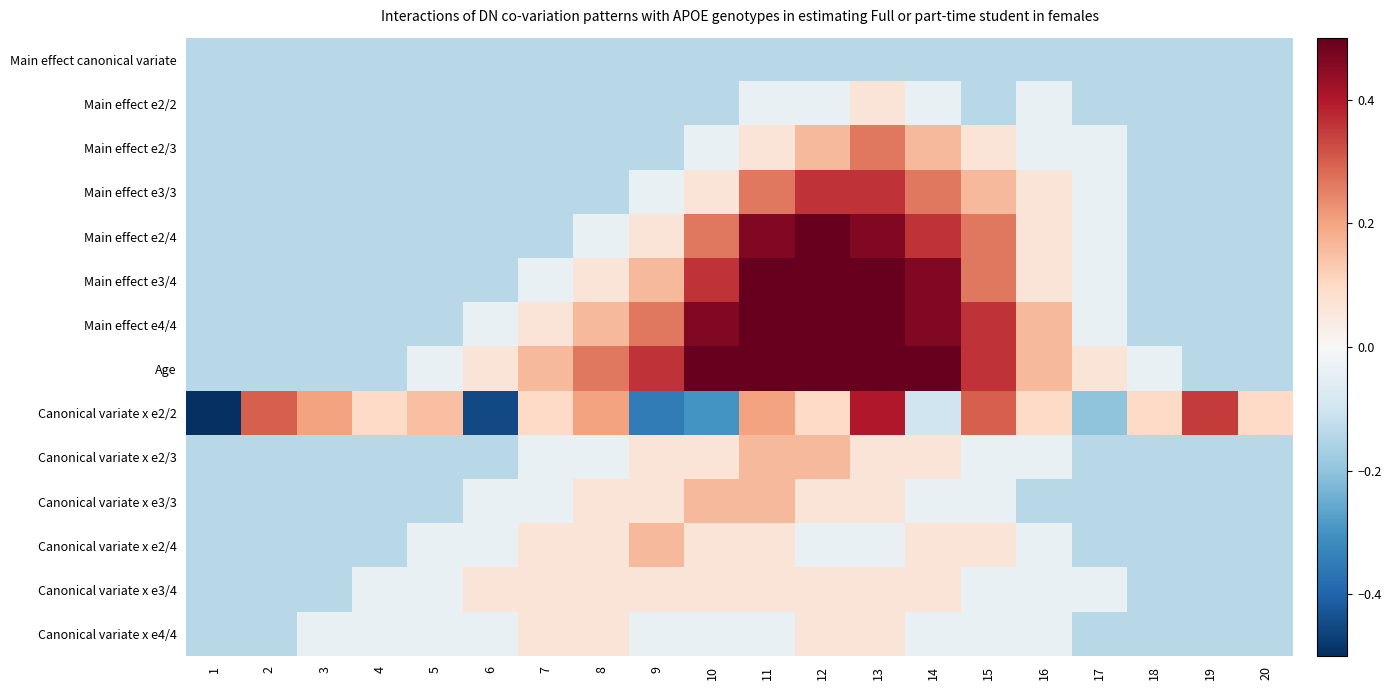

Reading left to right, extract all data points from this chart.

Main effect canonical variate: 1=-0.1	2=-0.1	3=-0.1	4=-0.1	5=-0.1	6=-0.1	7=-0.1	8=-0.1	9=-0.1	10=-0.1	11=-0.1	12=-0.1	13=-0.1	14=-0.1	15=-0.1	16=-0.1	17=-0.1	18=-0.1	19=-0.1	20=-0.1
Main effect e2/2: 1=-0.1	2=-0.1	3=-0.1	4=-0.1	5=-0.1	6=-0.1	7=-0.1	8=-0.1	9=-0.1	10=-0.1	11=-0.0	12=-0.0	13=0.1	14=-0.0	15=-0.1	16=-0.0	17=-0.1	18=-0.1	19=-0.1	20=-0.1
Main effect e2/3: 1=-0.1	2=-0.1	3=-0.1	4=-0.1	5=-0.1	6=-0.1	7=-0.1	8=-0.1	9=-0.1	10=-0.0	11=0.1	12=0.2	13=0.3	14=0.2	15=0.1	16=-0.0	17=-0.0	18=-0.1	19=-0.1	20=-0.1
Main effect e3/3: 1=-0.1	2=-0.1	3=-0.1	4=-0.1	5=-0.1	6=-0.1	7=-0.1	8=-0.1	9=-0.0	10=0.1	11=0.3	12=0.4	13=0.4	14=0.3	15=0.2	16=0.1	17=-0.0	18=-0.1	19=-0.1	20=-0.1
Main effect e2/4: 1=-0.1	2=-0.1	3=-0.1	4=-0.1	5=-0.1	6=-0.1	7=-0.1	8=-0.0	9=0.1	10=0.3	11=0.5	12=0.6	13=0.5	14=0.4	15=0.3	16=0.1	17=-0.0	18=-0.1	19=-0.1	20=-0.1
Main effect e3/4: 1=-0.1	2=-0.1	3=-0.1	4=-0.1	5=-0.1	6=-0.1	7=-0.0	8=0.1	9=0.2	10=0.4	11=0.6	12=0.7	13=0.6	14=0.5	15=0.3	16=0.1	17=-0.0	18=-0.1	19=-0.1	20=-0.1
Main effect e4/4: 1=-0.1	2=-0.1	3=-0.1	4=-0.1	5=-0.1	6=-0.0	7=0.1	8=0.2	9=0.3	10=0.5	11=0.7	12=0.8	13=0.7	14=0.5	15=0.4	16=0.2	17=-0.0	18=-0.1	19=-0.1	20=-0.1
Age: 1=-0.1	2=-0.1	3=-0.1	4=-0.1	5=-0.0	6=0.1	7=0.2	8=0.3	9=0.4	10=0.6	11=0.8	12=0.9	13=0.8	14=0.6	15=0.4	16=0.2	17=0.1	18=-0.0	19=-0.1	20=-0.1
Canonical variate x e2/2: 1=-0.5	2=0.3	3=0.2	4=0.1	5=0.1	6=-0.5	7=0.1	8=0.2	9=-0.3	10=-0.3	11=0.2	12=0.1	13=0.4	14=-0.1	15=0.3	16=0.1	17=-0.2	18=0.1	19=0.3	20=0.1
Canonical variate x e2/3: 1=-0.1	2=-0.1	3=-0.1	4=-0.1	5=-0.1	6=-0.1	7=-0.0	8=-0.0	9=0.1	10=0.1	11=0.2	12=0.2	13=0.1	14=0.1	15=-0.0	16=-0.0	17=-0.1	18=-0.1	19=-0.1	20=-0.1
Canonical variate x e3/3: 1=-0.1	2=-0.1	3=-0.1	4=-0.1	5=-0.1	6=-0.0	7=-0.0	8=0.1	9=0.1	10=0.2	11=0.2	12=0.1	13=0.1	14=-0.0	15=-0.0	16=-0.1	17=-0.1	18=-0.1	19=-0.1	20=-0.1
Canonical variate x e2/4: 1=-0.1	2=-0.1	3=-0.1	4=-0.1	5=-0.0	6=-0.0	7=0.1	8=0.1	9=0.2	10=0.1	11=0.1	12=-0.0	13=-0.0	14=0.1	15=0.1	16=-0.0	17=-0.1	18=-0.1	19=-0.1	20=-0.1
Canonical variate x e3/4: 1=-0.1	2=-0.1	3=-0.1	4=-0.0	5=-0.0	6=0.1	7=0.1	8=0.1	9=0.1	10=0.1	11=0.1	12=0.1	13=0.1	14=0.1	15=-0.0	16=-0.0	17=-0.0	18=-0.1	19=-0.1	20=-0.1
Canonical variate x e4/4: 1=-0.1	2=-0.1	3=-0.0	4=-0.0	5=-0.0	6=-0.0	7=0.1	8=0.1	9=-0.0	10=-0.0	11=-0.0	12=0.1	13=0.1	14=-0.0	15=-0.0	16=-0.0	17=-0.1	18=-0.1	19=-0.1	20=-0.1